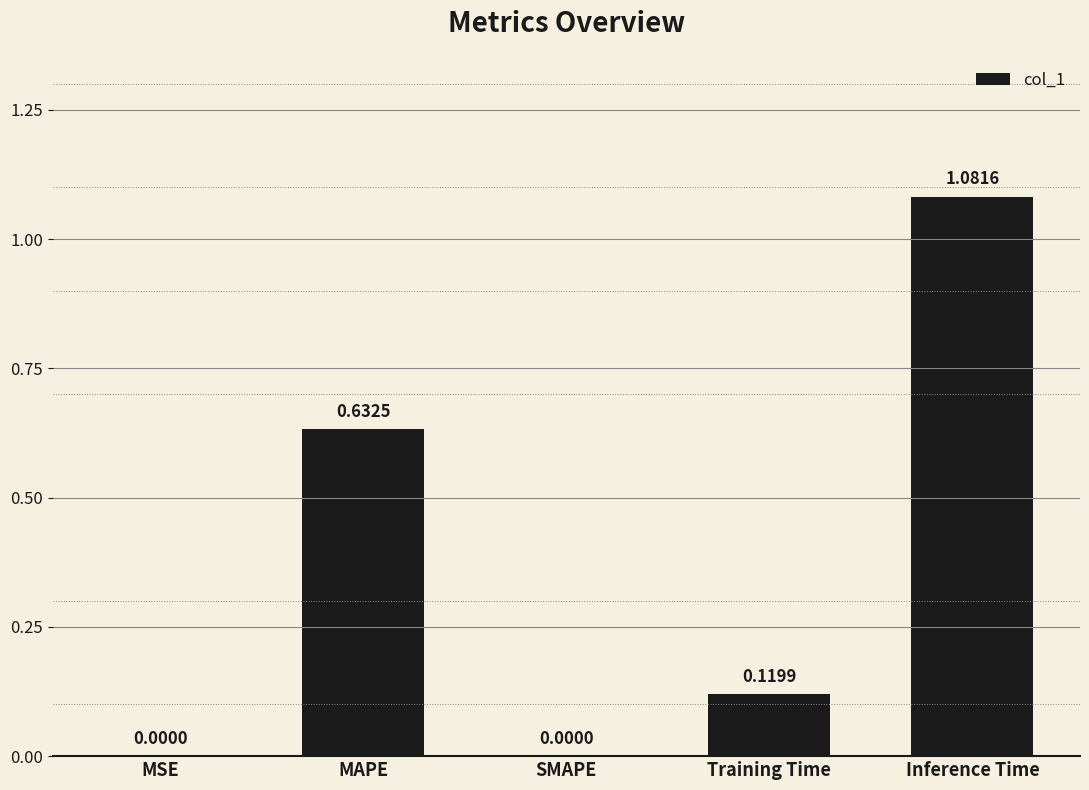

Which label corresponds to the largest value in the chart?

Inference Time